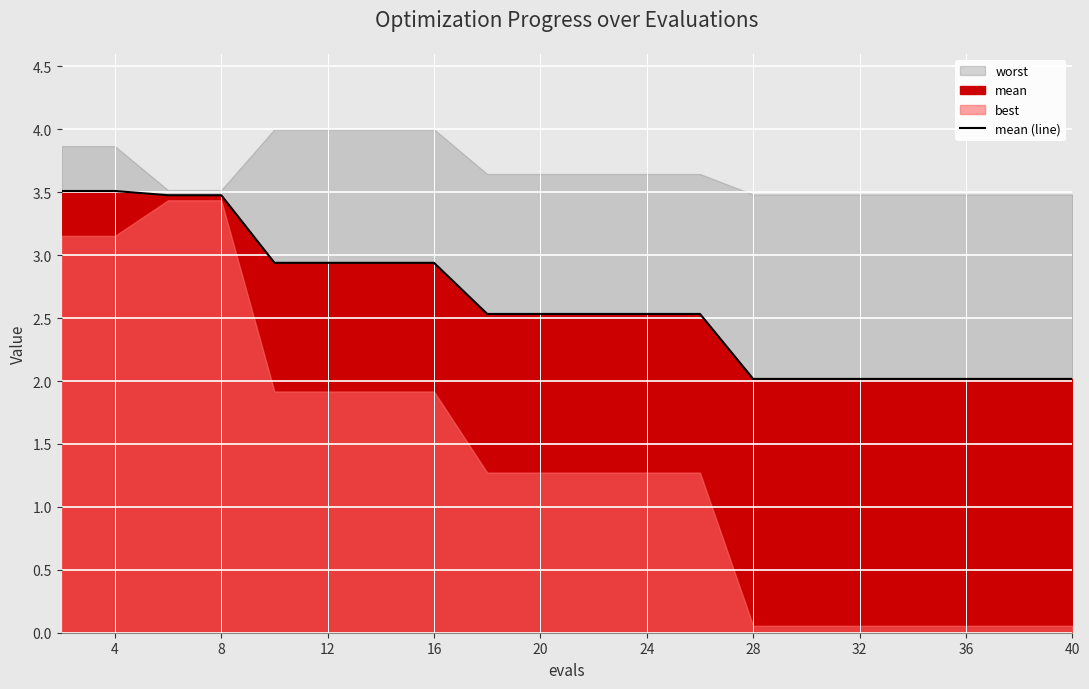

What is the minimum value for mean (line)?

2.0